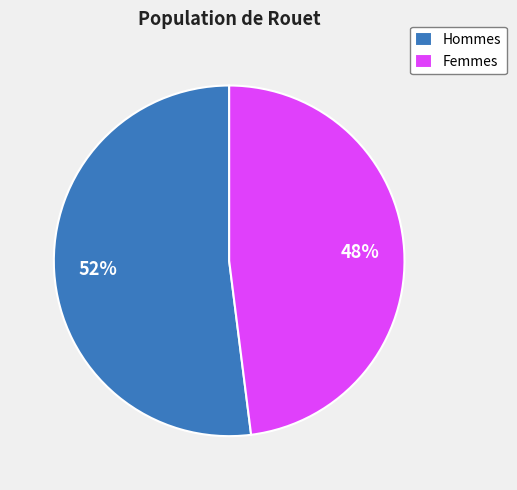

To the nearest percent, what is the average slice percentage?

50%